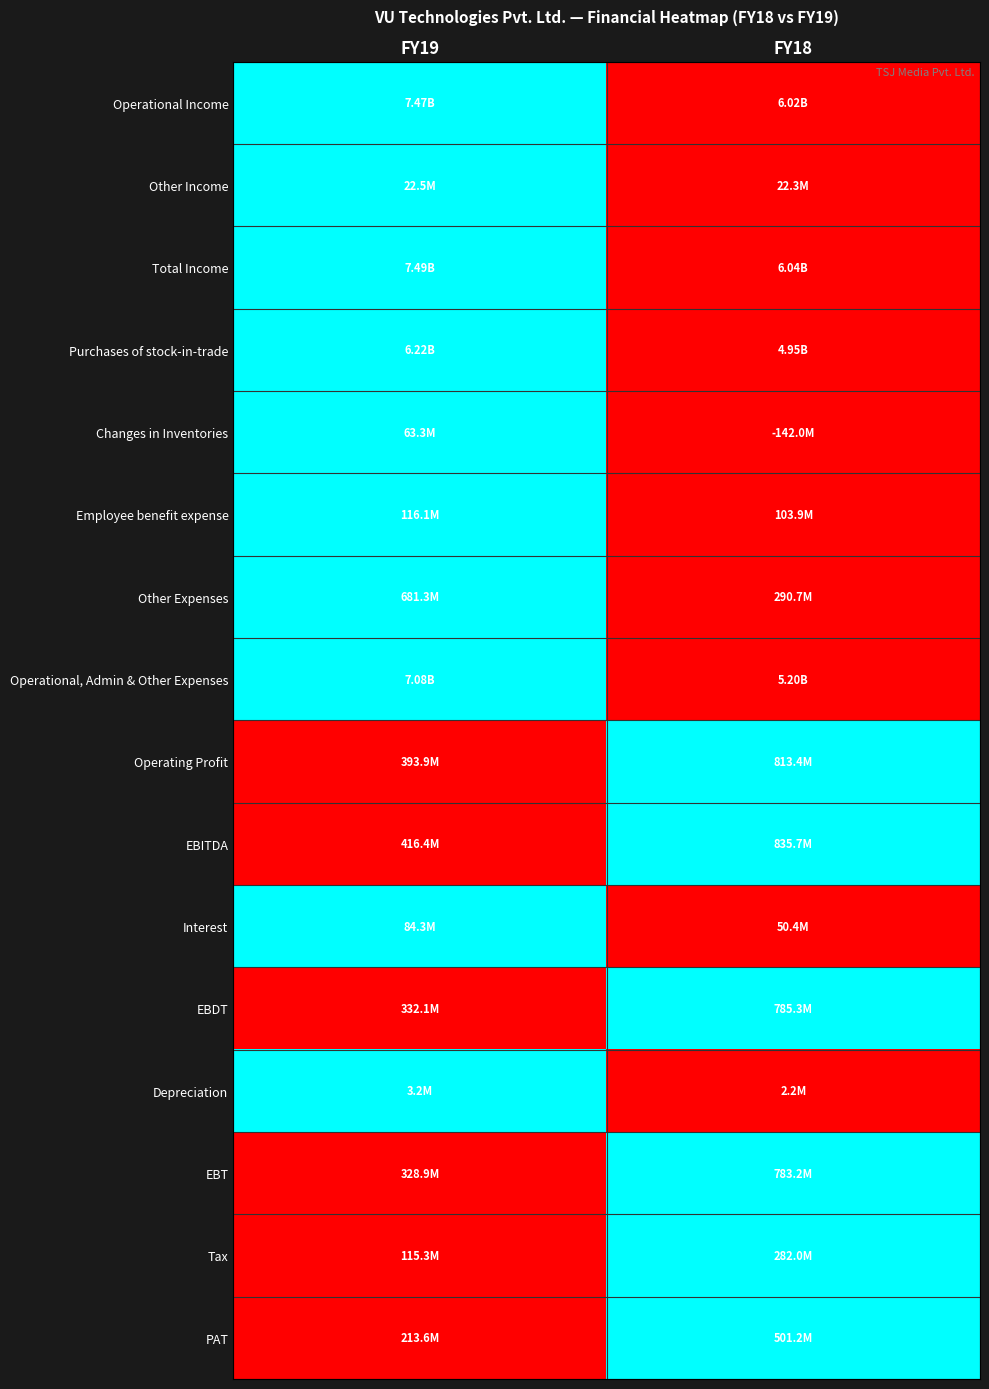

Which category has the lowest value across all series?

FY18